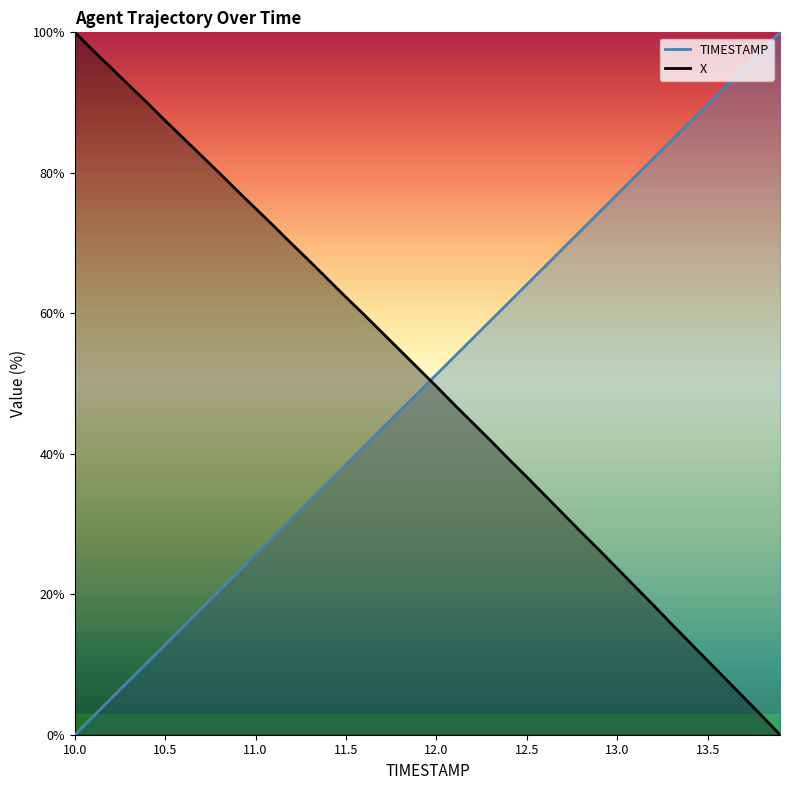

Where do TIMESTAMP and X first cross each other?

11.9 and 12.0